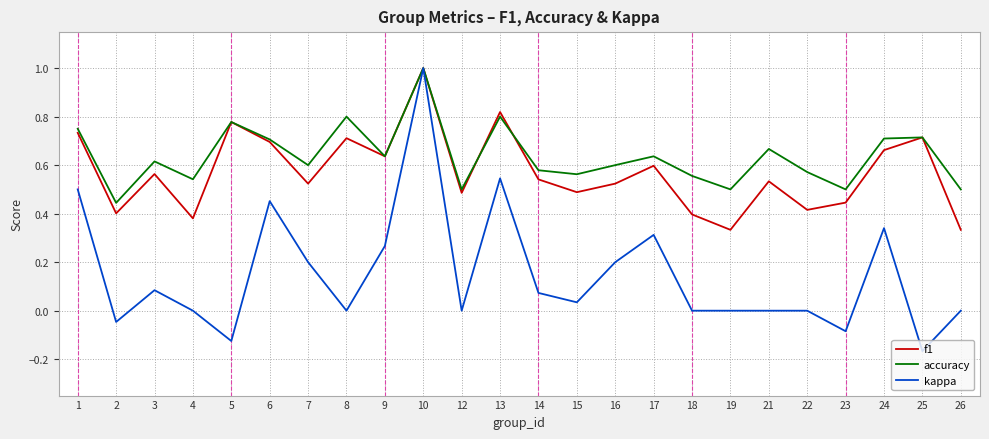

At 22, list the series in order from largest to smallest.

accuracy, f1, kappa